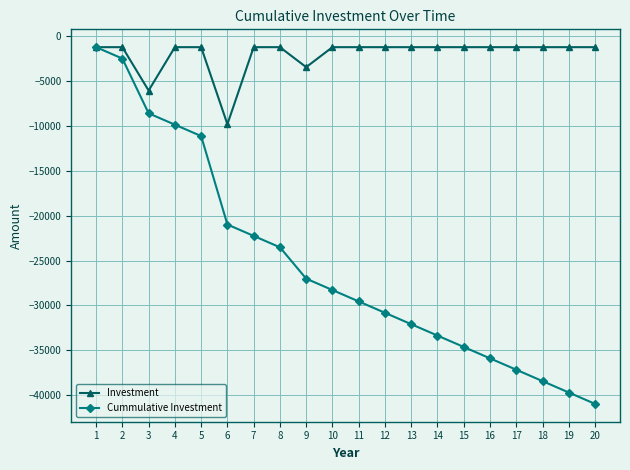

What is the total value across all series at 7?

-23527.5